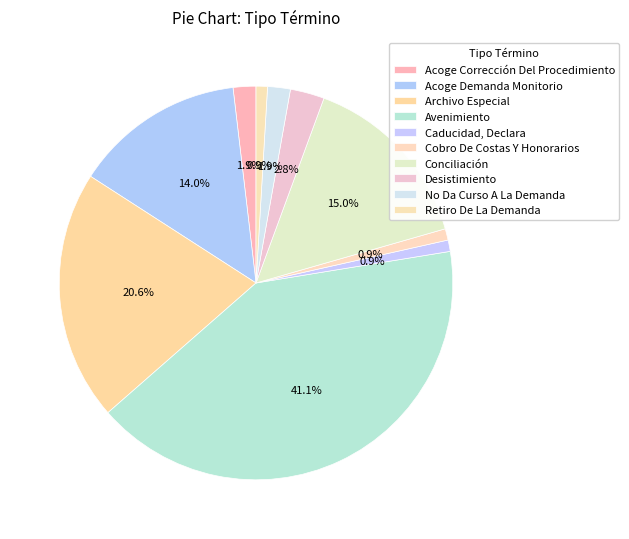

How many slices are in this pie chart?

10